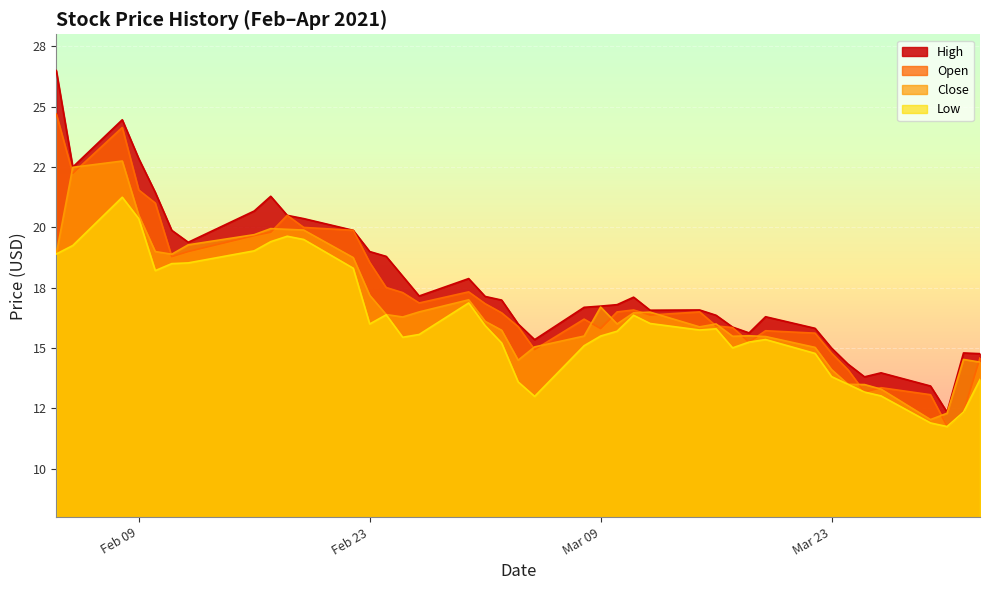

How many distinct data groups are displayed?

4